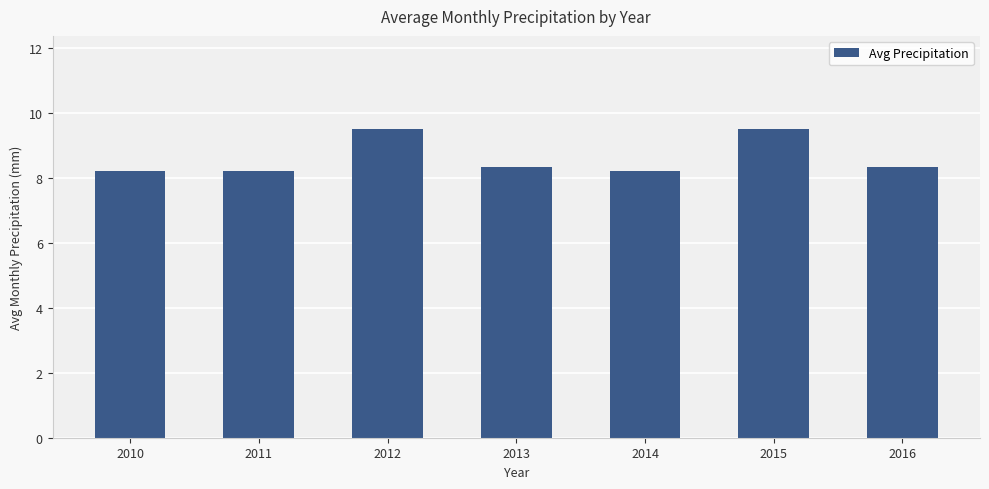

What is the change in value from 2014 to 2015?

+1.3